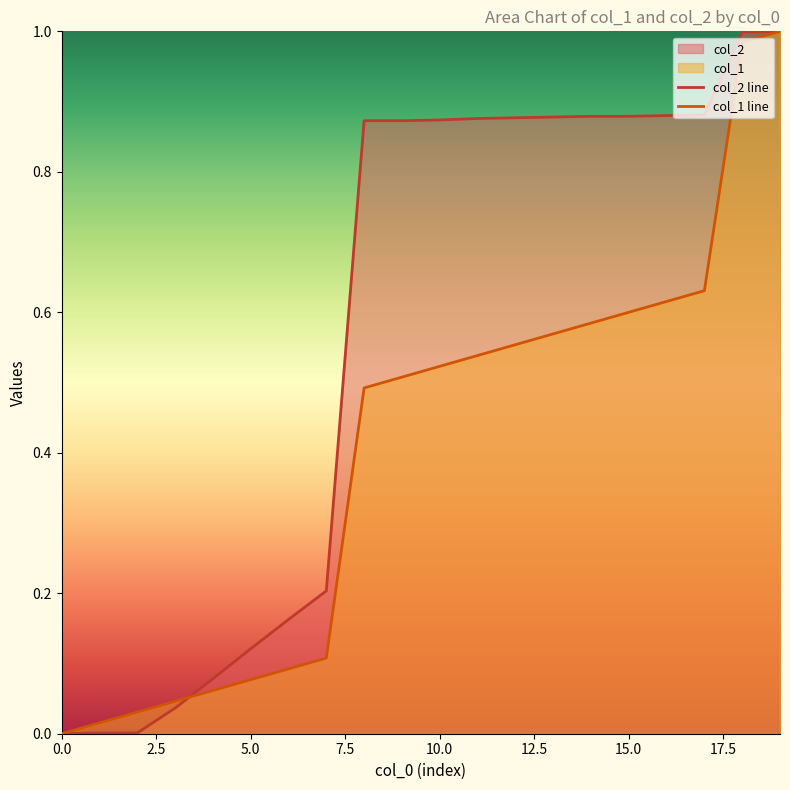

Which series has the widest spread of values?

col_2 line